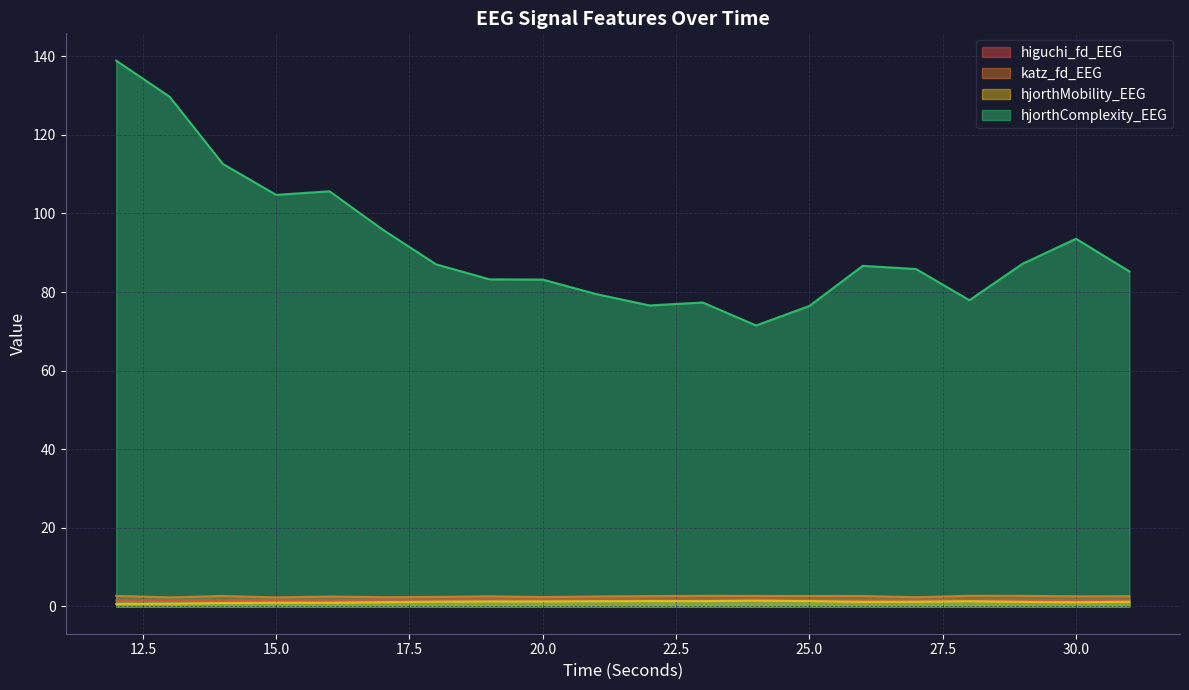

What is the value of the hjorthComplexity_EEG point at the 11th from the left?

76.6